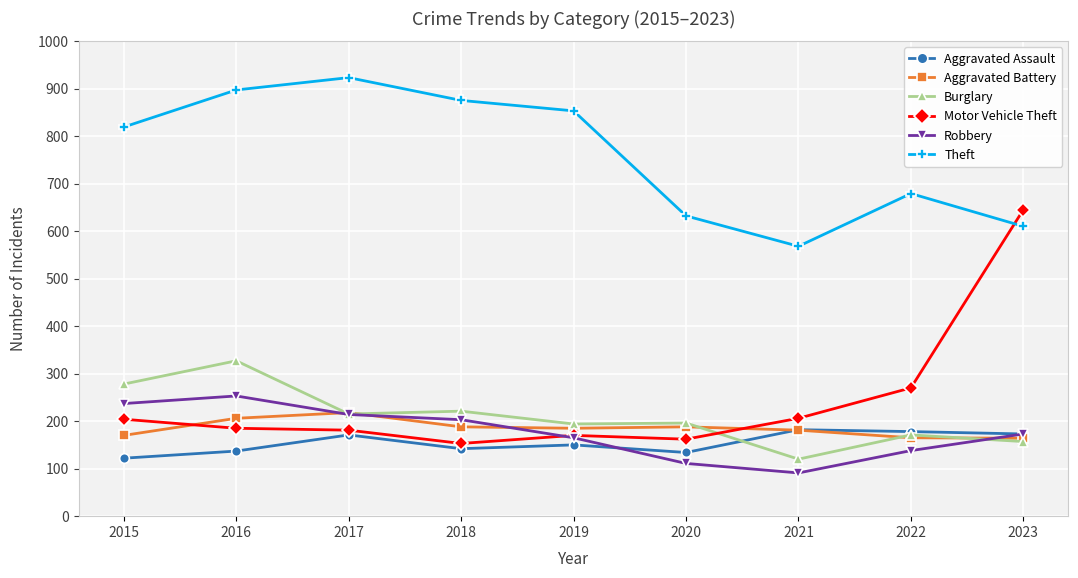

Does the chart have visible grid lines?

Yes